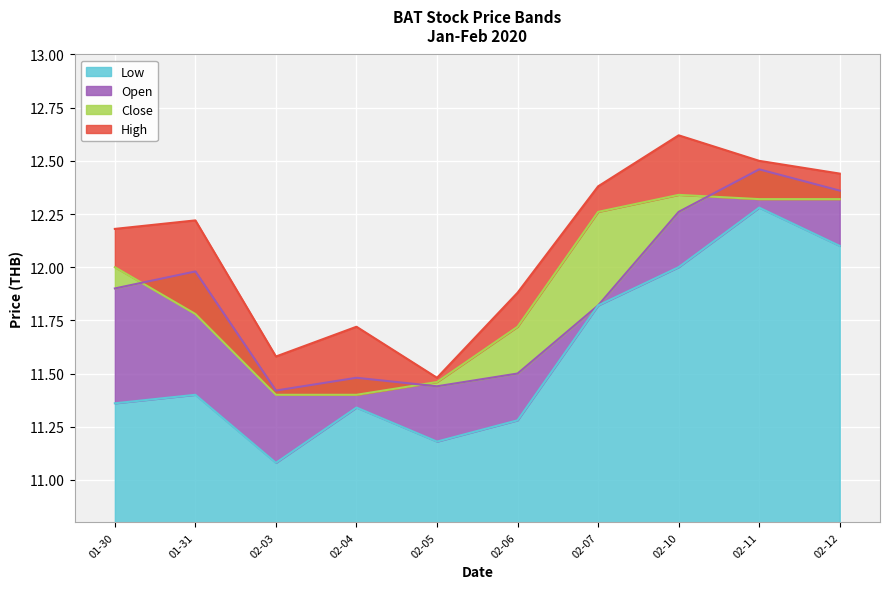

At which label does Low reach its peak?

02-11